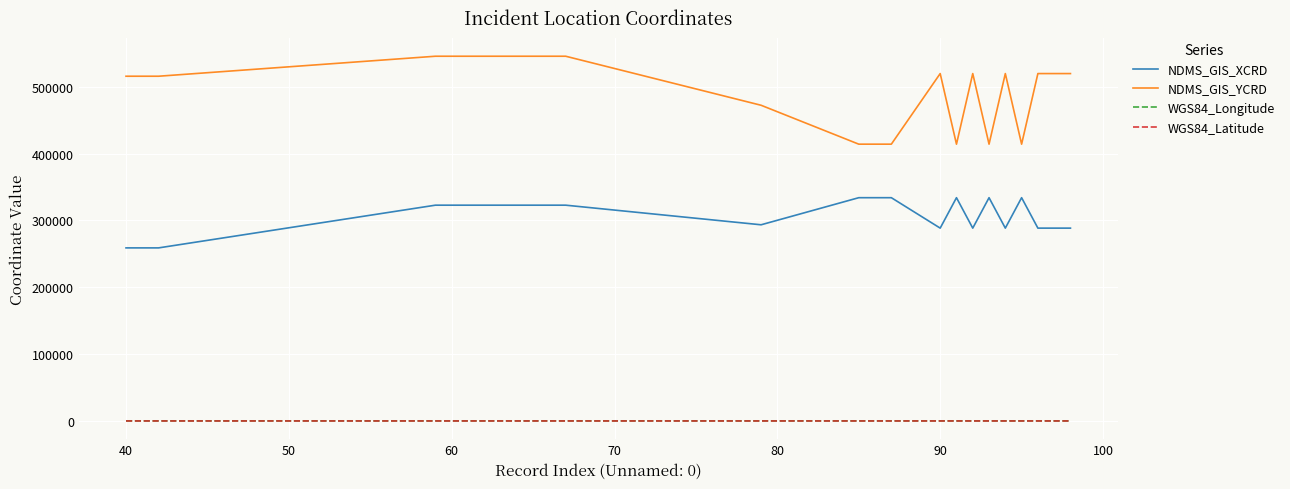

Which series has the largest total across all categories?

NDMS_GIS_YCRD